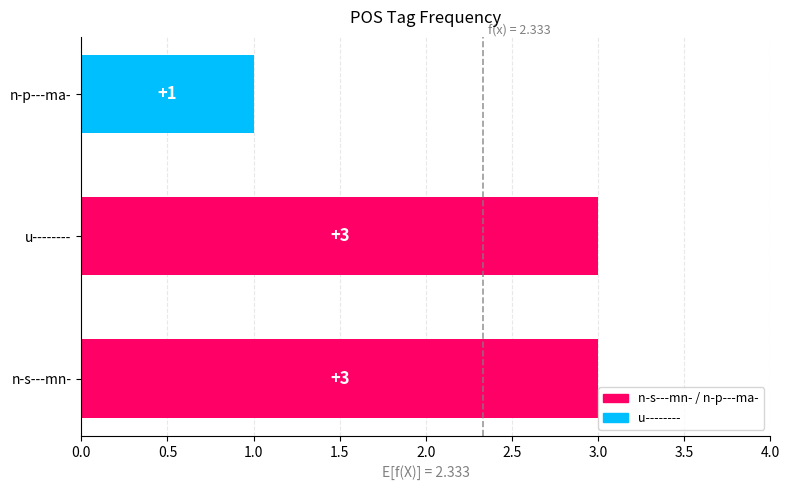

What is the average value?

2